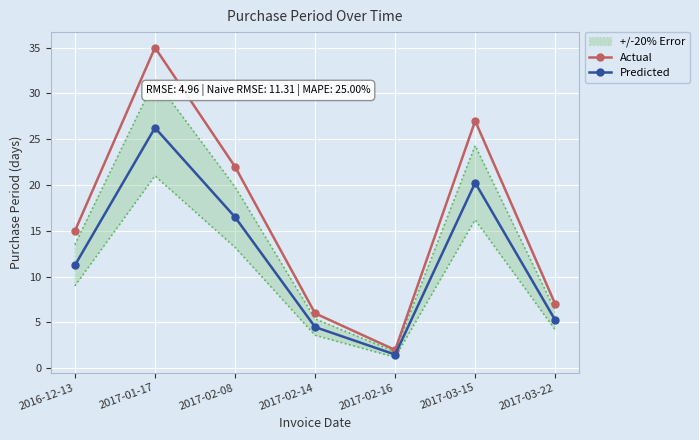

What is the difference between the highest and lowest values at 2017-03-22?

1.8